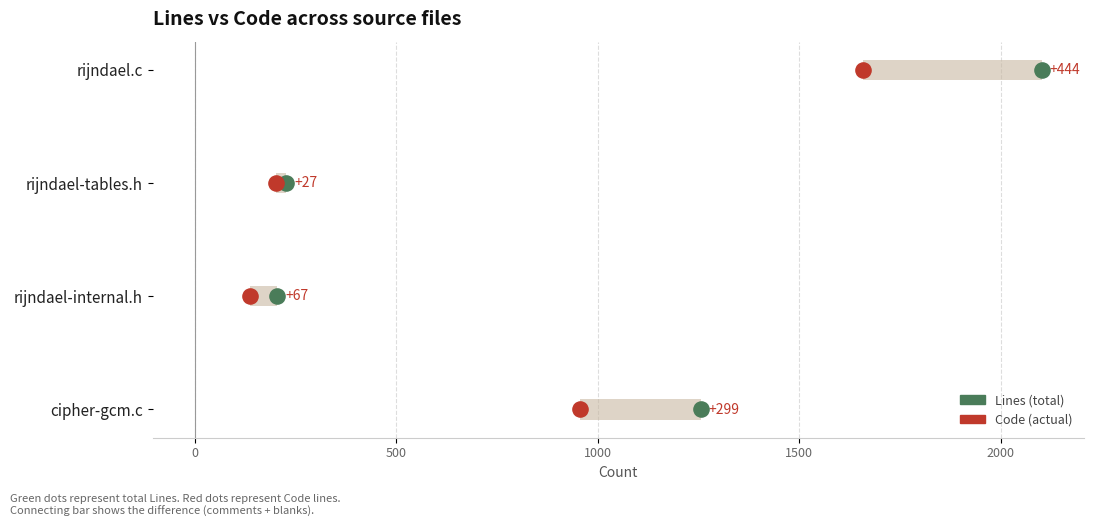

What are all the series names shown in the legend?

Lines, Code